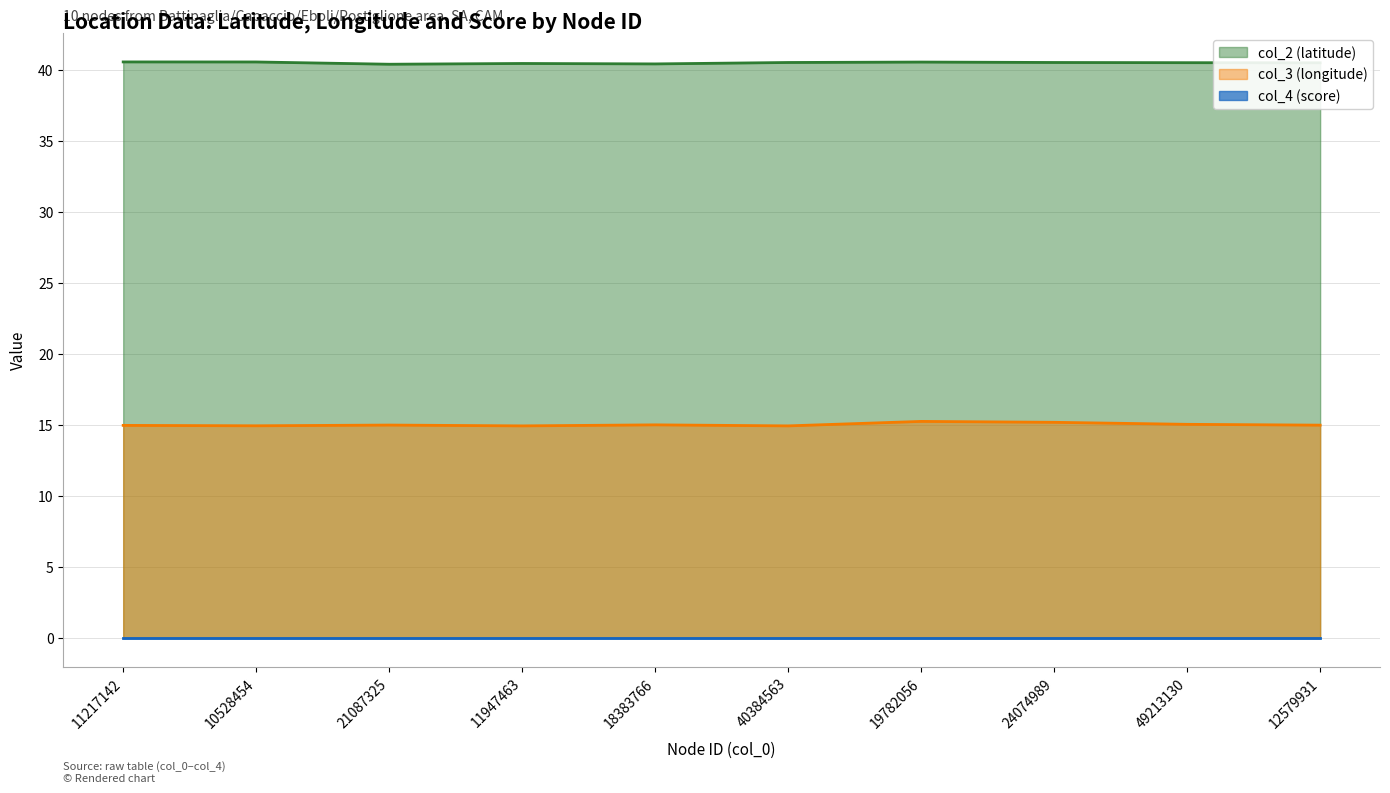

True or false: col_2 (latitude) and col_3 (longitude) intersect in this chart.

False